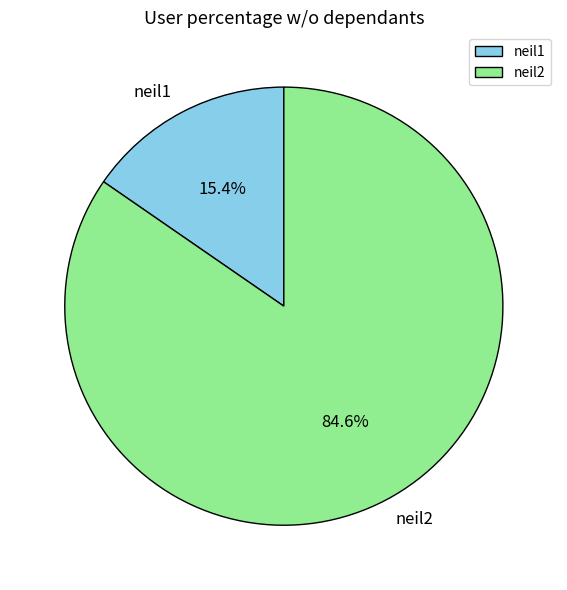

Is the sum of neil1 and neil2 greater than half?

Yes